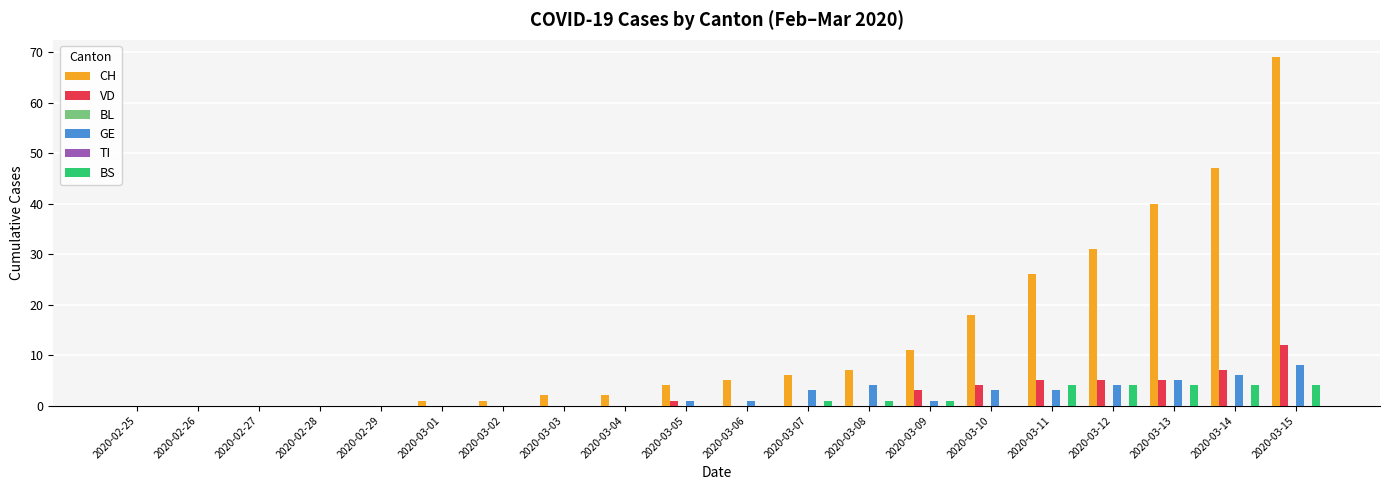

How many bars are there in each group?

6